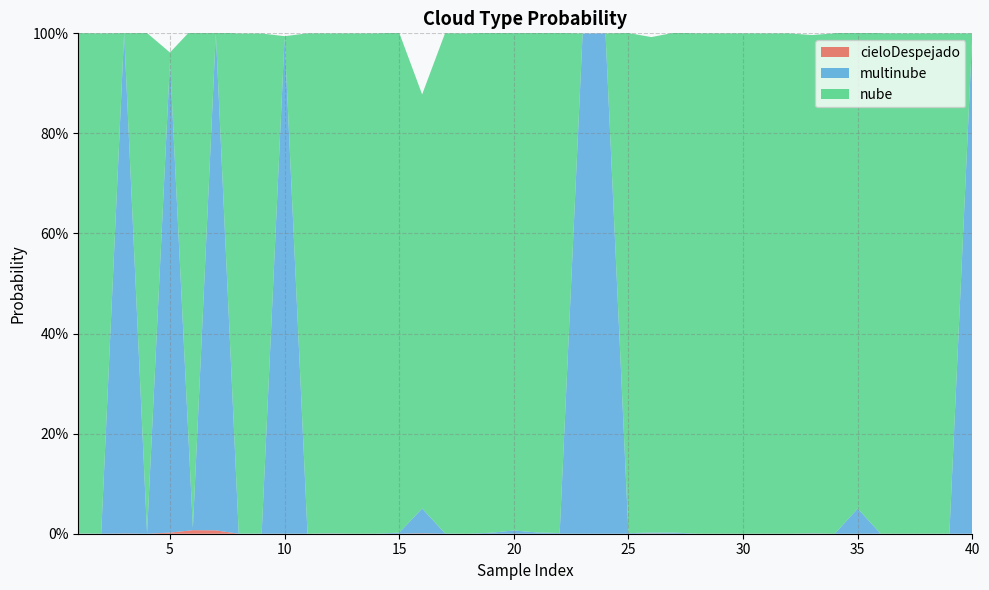

What is the greatest value displayed?

1.0